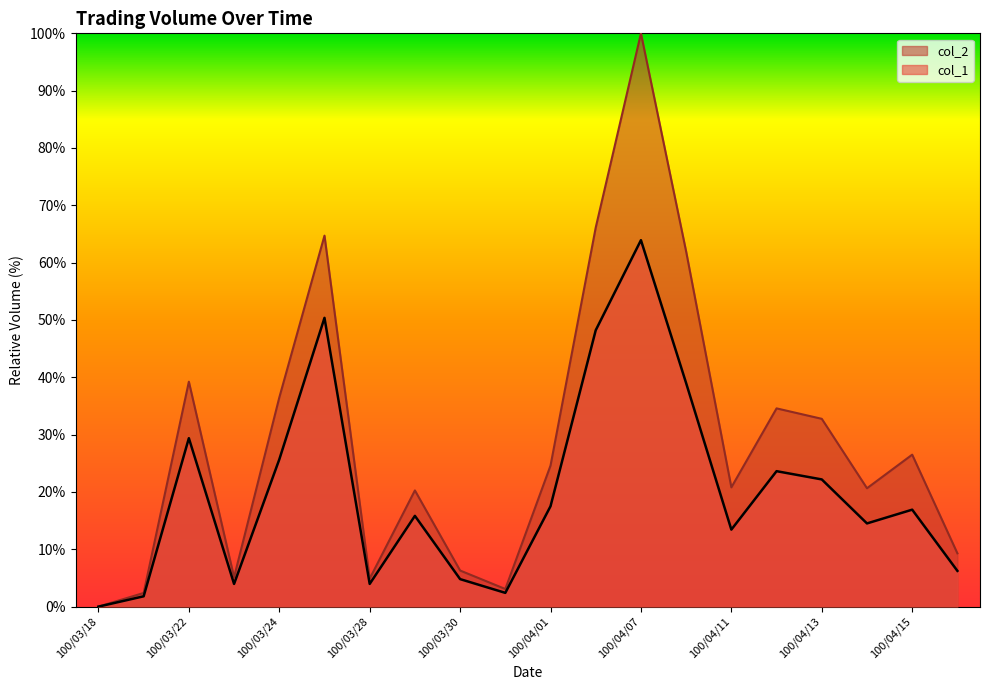

How many lines are shown in the chart?

2